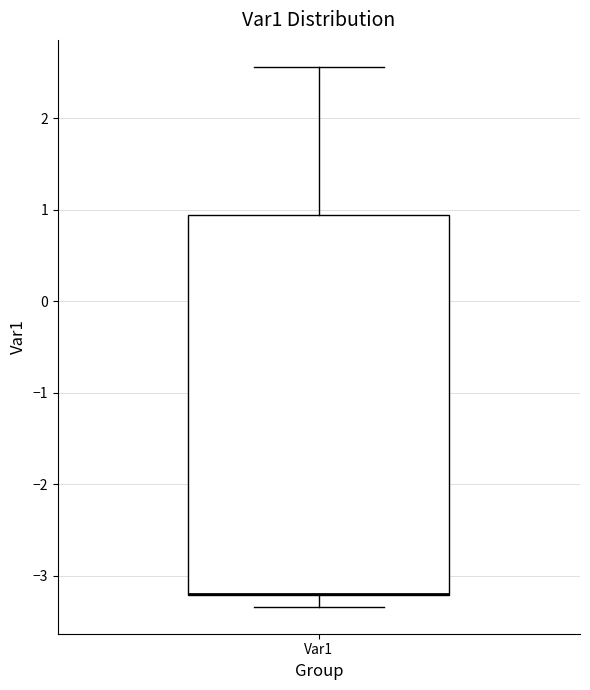

Transcribe this box plot: give where the median line is, the range the box spans, and where the two whiskers end, as read against the y-axis. The values are not printed on the chart, so give them approximately, as read against the axis.

median -3.2 (drawn on the box's lower edge), box -3.2 to 0.9, whiskers -3.3 to 2.6